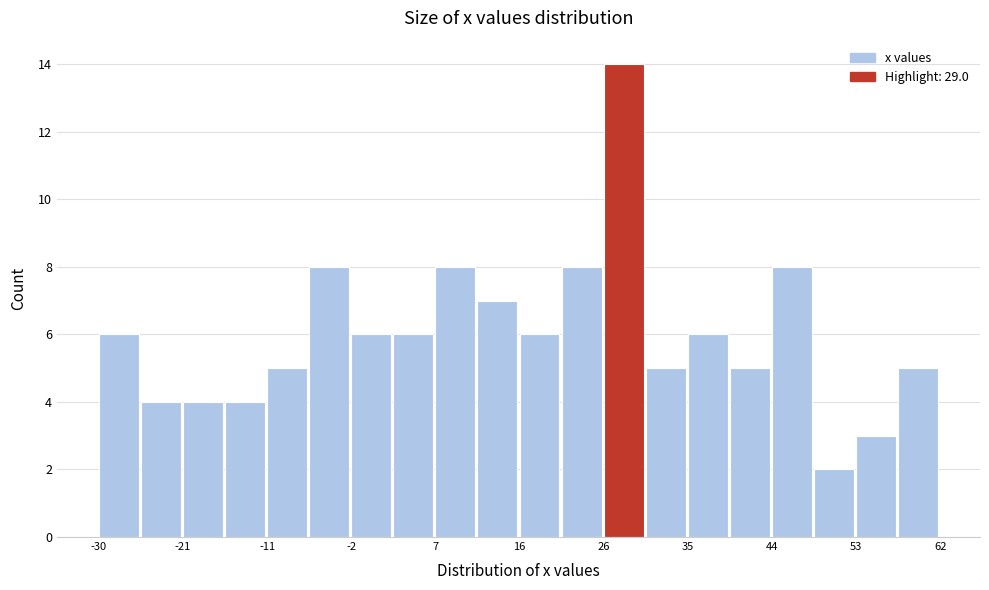

Reading left to right, transcribe this chart: for each bar, give the range it covers on the x-axis and its height. Neither the bar edges nor the heights are printed on the chart, so give them approximately, as read against the axes.

-30 to -25: 6
-25 to -21: 4
-21 to -16: 4
-16 to -11: 4
-11 to -7: 5
-7 to -2: 8
-2 to 3: 6
3 to 7: 6
7 to 12: 8
12 to 16: 7
16 to 21: 6
21 to 26: 8
26 to 30: 14
30 to 35: 5
35 to 39: 6
39 to 44: 5
44 to 49: 8
49 to 53: 2
53 to 58: 3
58 to 63: 5